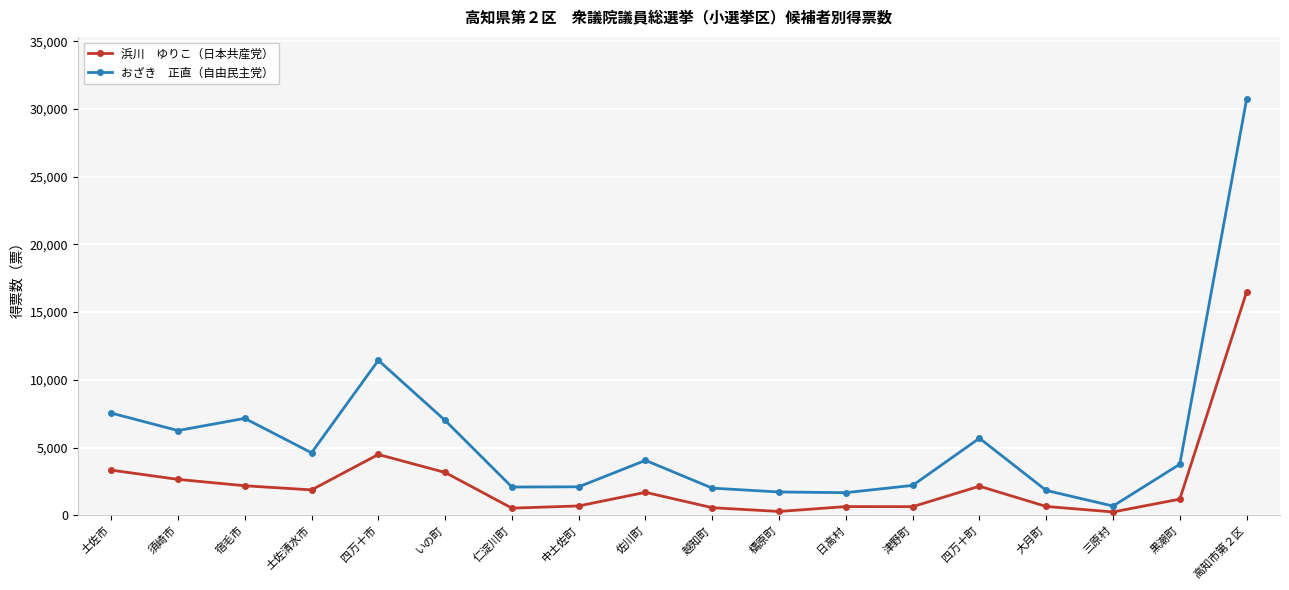

At which category is the sum across all series the highest?

高知市第２区